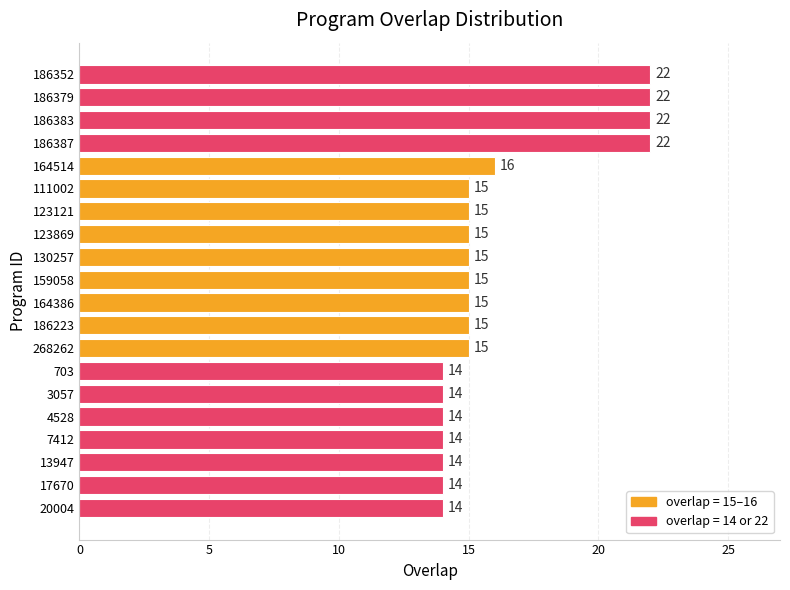

Count the values in the range 14 to 16.

16